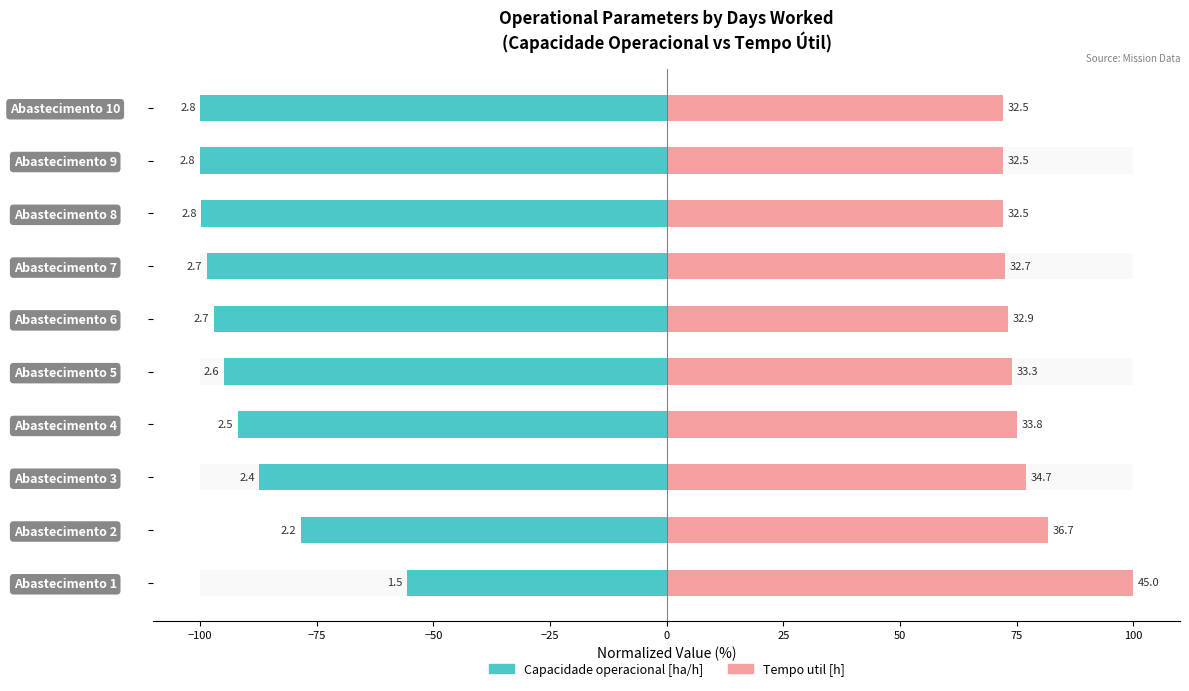

Which series changed the most between Abastecimento 1 and Abastecimento 2?

Capacidade operacional [ha/h]